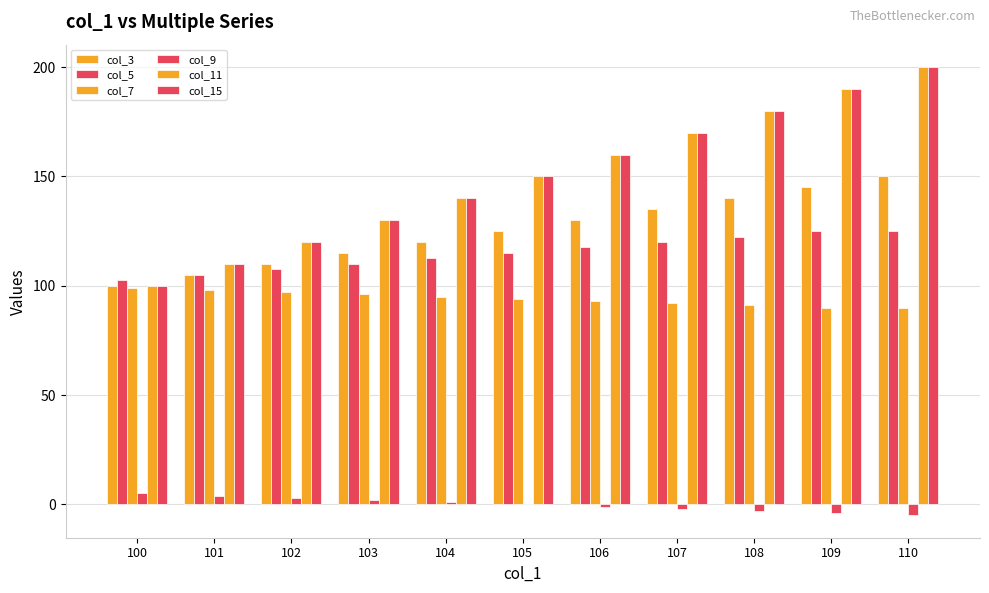

What is the approximate value of col_5 at 103?

110.0